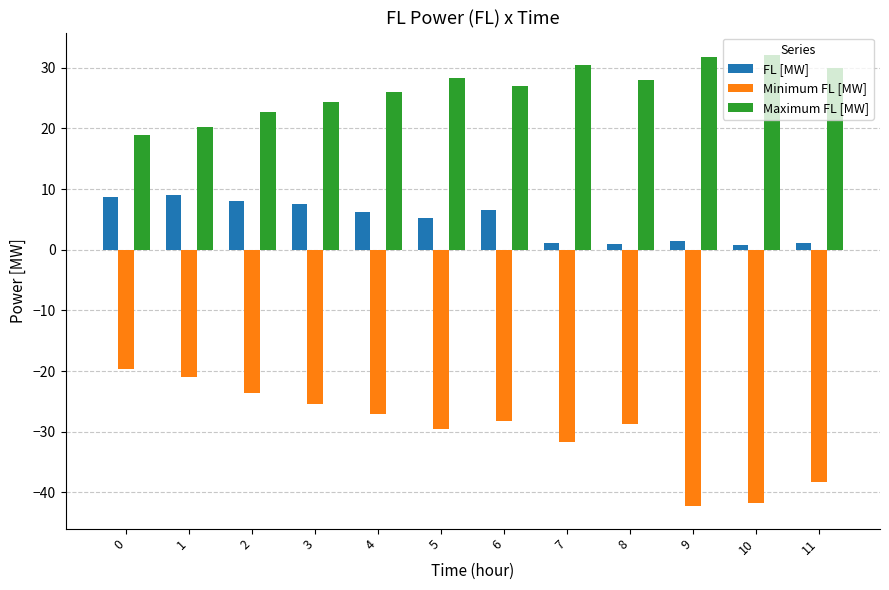

Rank the series by their maximum value, from highest to lowest.

Maximum FL [MW], FL [MW], Minimum FL [MW]